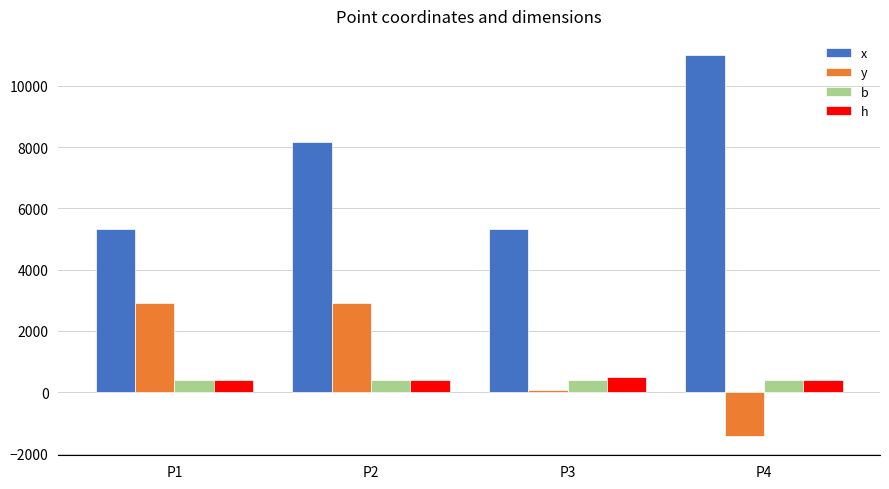

Reading left to right, extract all data points from this chart.

x: 5310.4	8170.0	5310.4	11003.5
y: 2923.7	2923.7	64.1	-1435.9
b: 400.0	400.0	400.0	400.0
h: 400.0	400.0	500.0	400.0